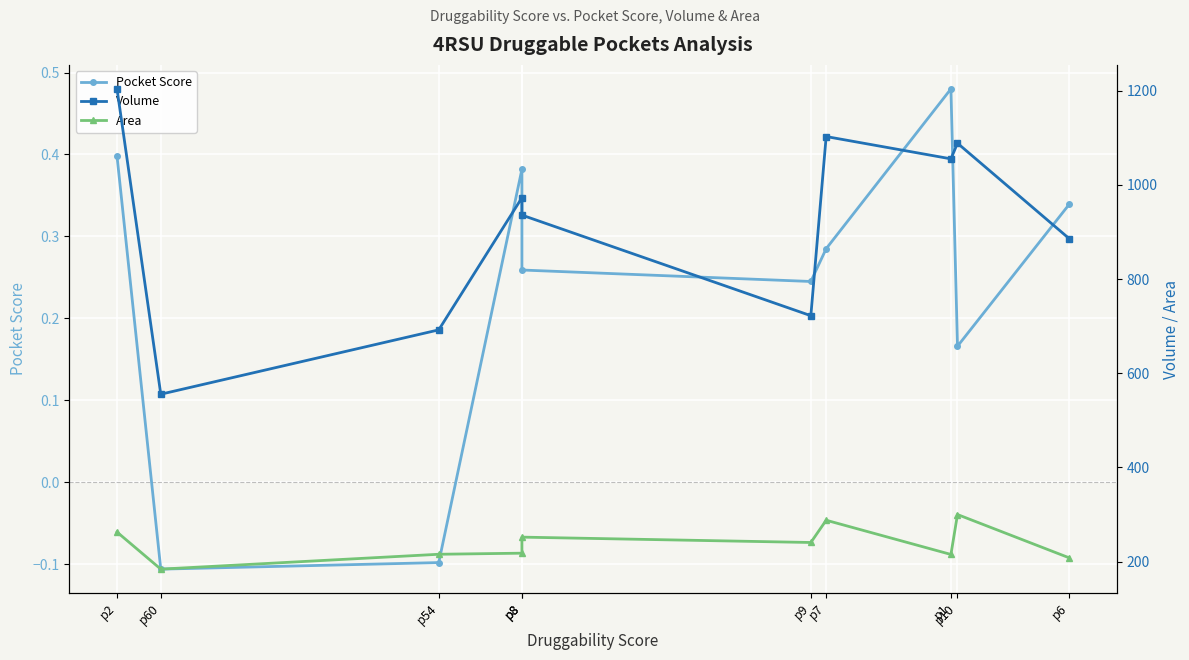

Reading left to right, list all the values displayed in this chart.

Pocket Score: p2=0.4	p60=-0.1	p54=-0.1	p8=0.4	p8=0.3	p9=0.2	p7=0.3	p1=0.5	p10=0.2	p6=0.3
Volume: p2=1204.0	p60=555.4	p54=692.1	p8=972.8	p8=935.9	p9=722.2	p7=1102.8	p1=1055.4	p10=1088.6	p6=886.1
Area: p2=262.6	p60=183.8	p54=215.4	p8=217.7	p8=251.8	p9=240.4	p7=287.7	p1=215.0	p10=299.8	p6=207.9